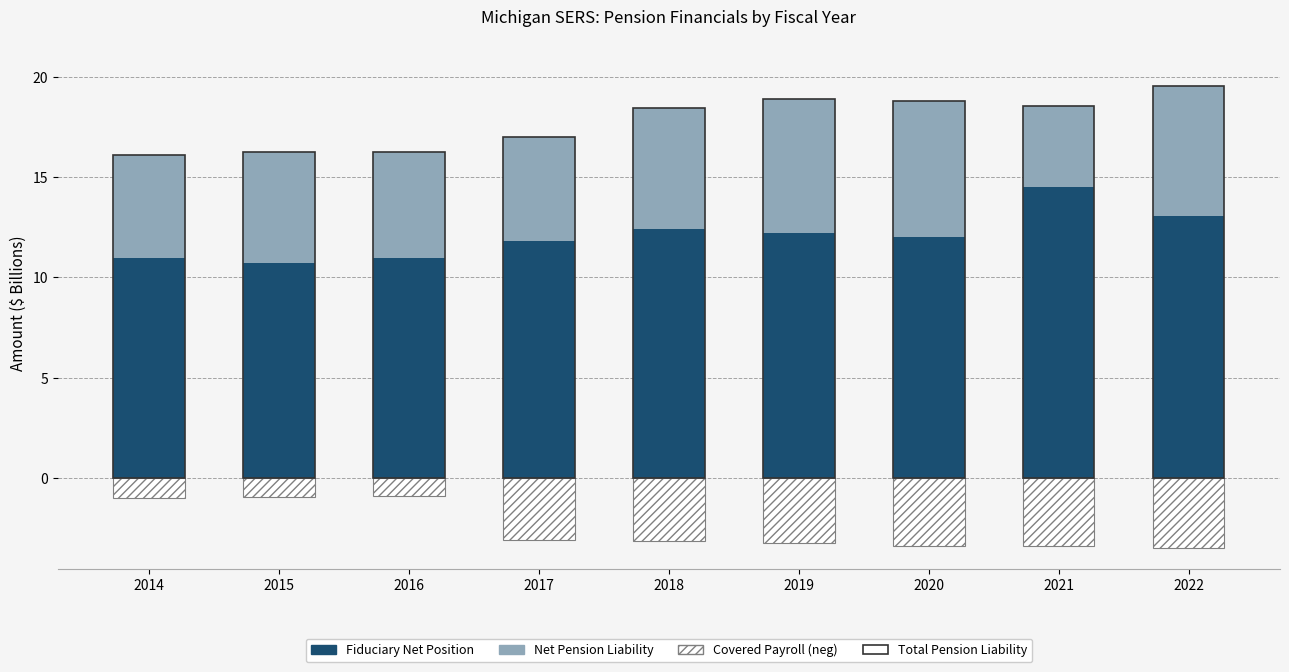

How many categories are shown in the chart?

9